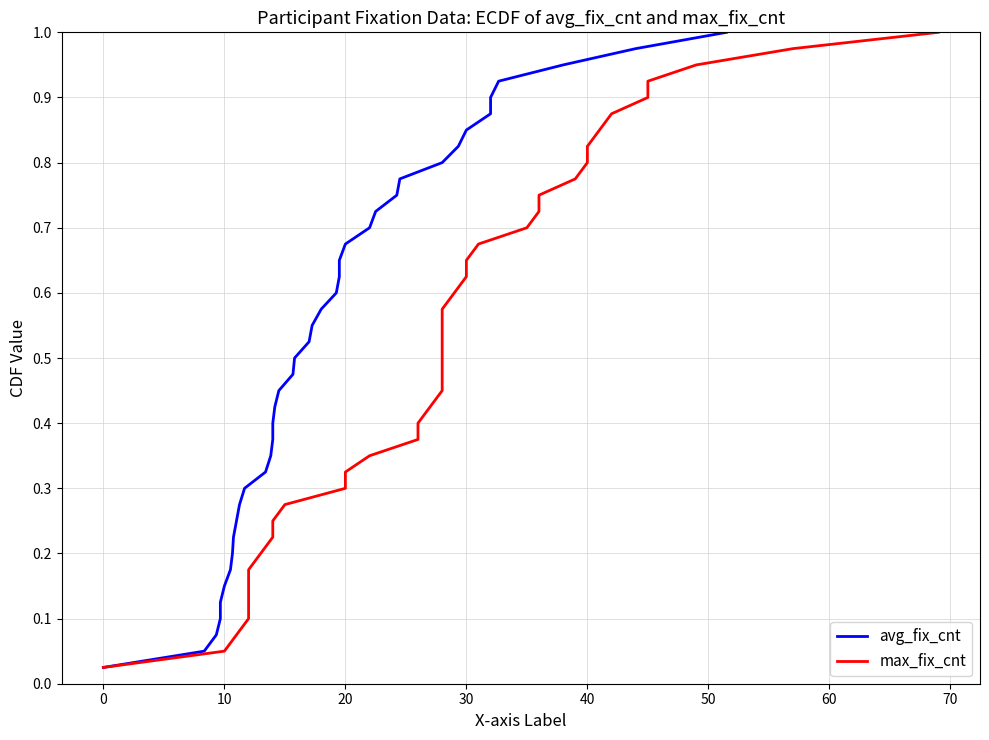

True or false: avg_fix_cnt and max_fix_cnt intersect in this chart.

False